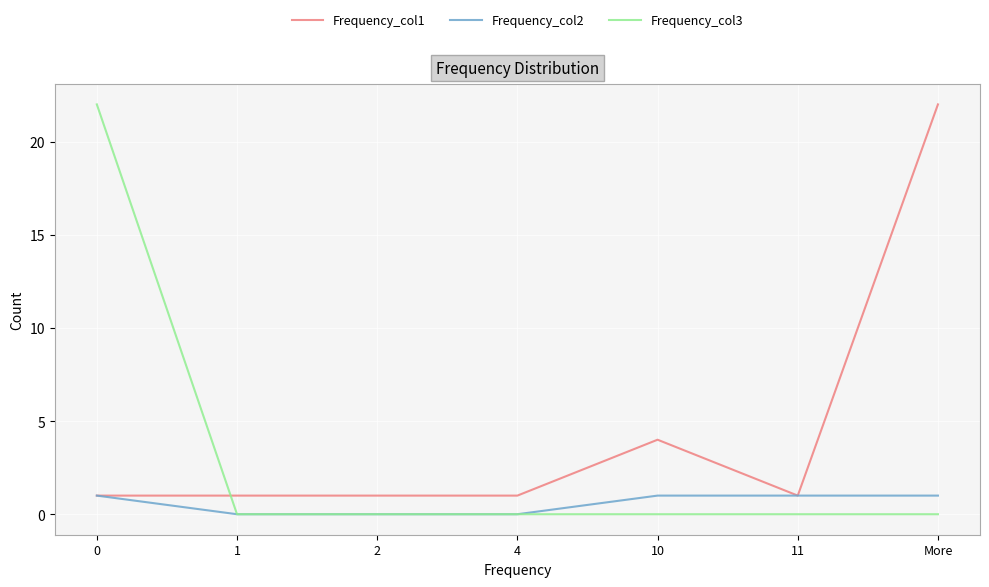

True or false: Frequency_col3 has a value of -13 at 10.

False